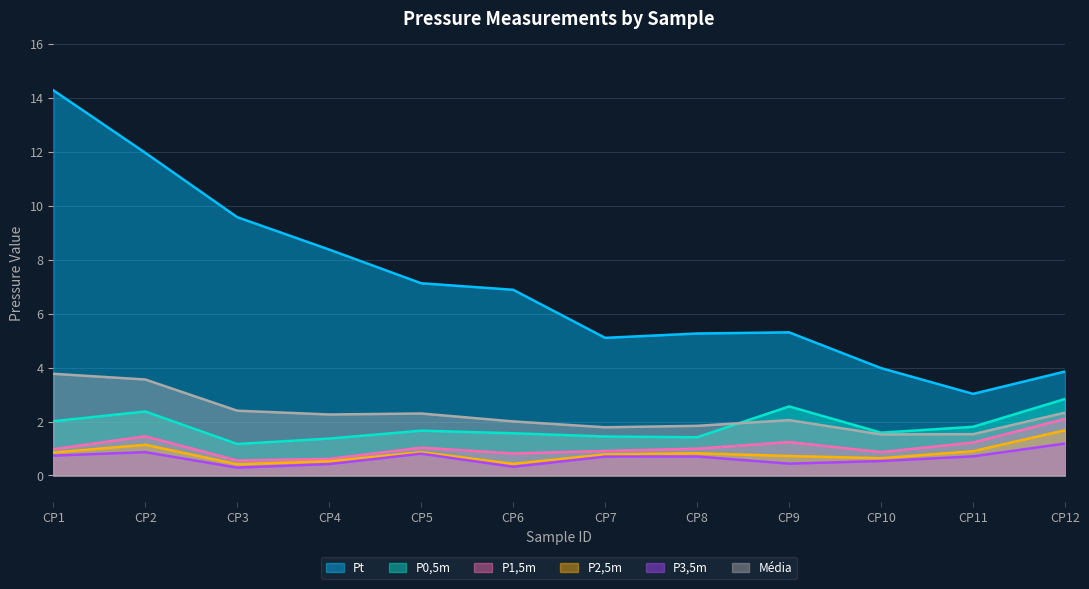

At which label does Média reach its peak?

CP1